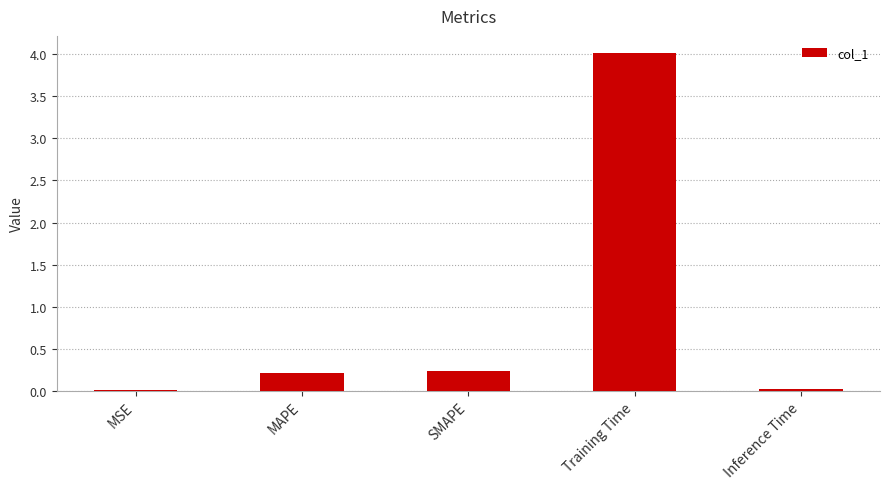

What is the change in value from SMAPE to Inference Time?

-0.2